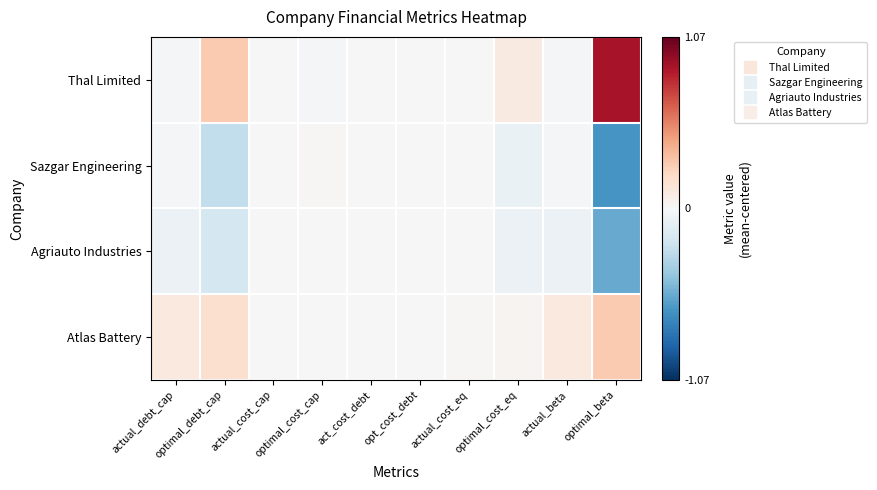

Reading left to right, list all the values displayed in this chart.

Thal Limited: actual_debt_cap=-0.0	optimal_debt_cap=0.3	actual_cost_cap=-0.0	optimal_cost_cap=-0.0	act_cost_debt=-0.0	opt_cost_debt=0.0	actual_cost_eq=-0.0	optimal_cost_eq=0.1	actual_beta=-0.0	optimal_beta=0.9
Sazgar Engineering: actual_debt_cap=-0.0	optimal_debt_cap=-0.3	actual_cost_cap=0.0	optimal_cost_cap=0.0	act_cost_debt=0.0	opt_cost_debt=0.0	actual_cost_eq=-0.0	optimal_cost_eq=-0.1	actual_beta=-0.0	optimal_beta=-0.6
Agriauto Industries: actual_debt_cap=-0.1	optimal_debt_cap=-0.2	actual_cost_cap=0.0	optimal_cost_cap=0.0	act_cost_debt=0.0	opt_cost_debt=0.0	actual_cost_eq=-0.0	optimal_cost_eq=-0.1	actual_beta=-0.1	optimal_beta=-0.5
Atlas Battery: actual_debt_cap=0.1	optimal_debt_cap=0.2	actual_cost_cap=-0.0	optimal_cost_cap=-0.0	act_cost_debt=0.0	opt_cost_debt=0.0	actual_cost_eq=0.0	optimal_cost_eq=0.0	actual_beta=0.1	optimal_beta=0.3